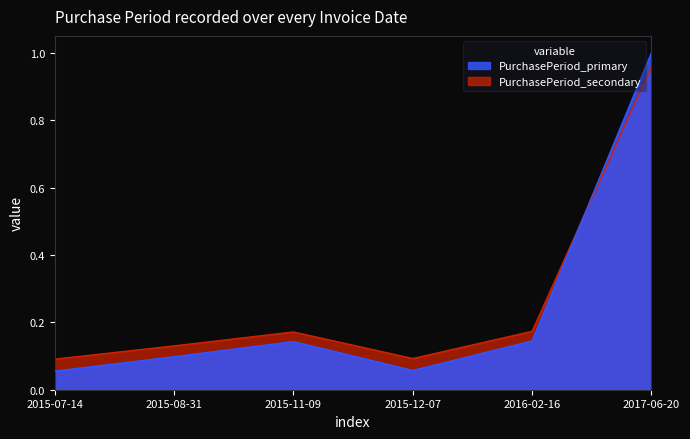

What is the label of the 3rd point from the left?

2015-11-09